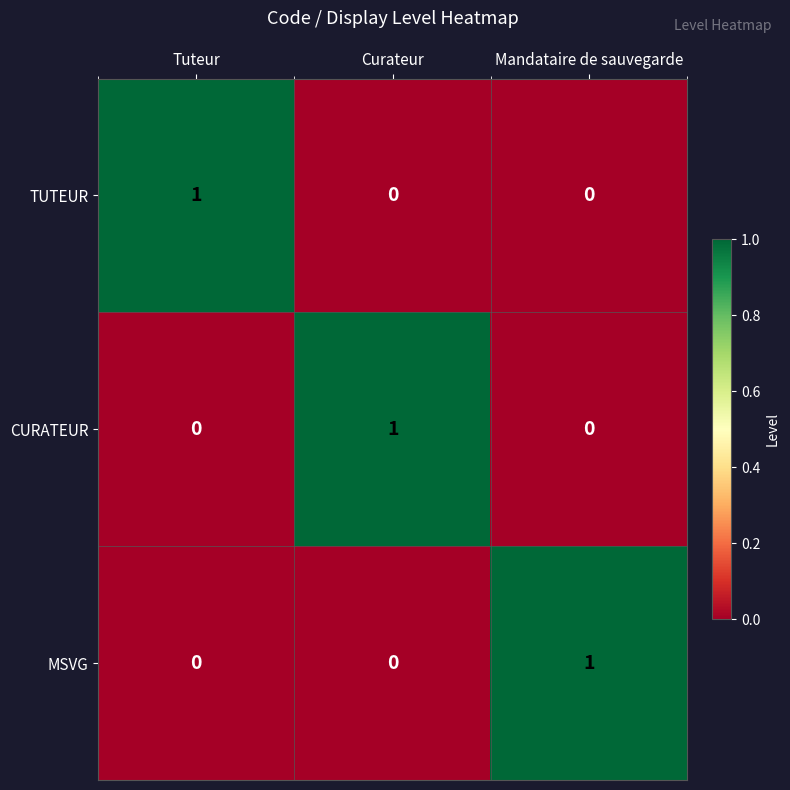

At how many categories does at least one series exceed 0?

3